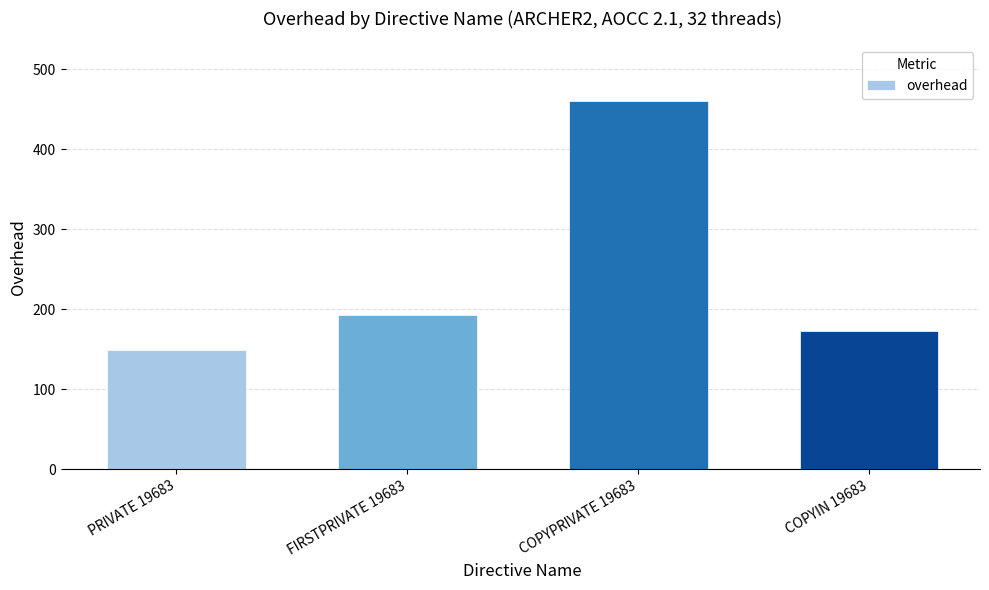

Rank the categories by value from highest to lowest.

COPYPRIVATE 19683, FIRSTPRIVATE 19683, COPYIN 19683, PRIVATE 19683